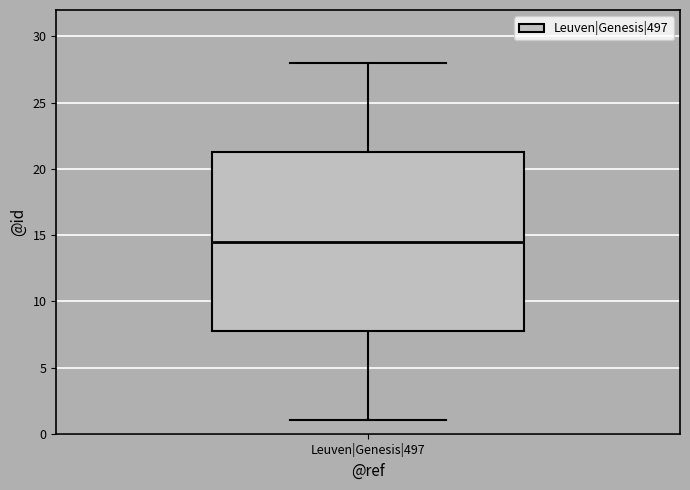

Where is the upper edge of the box for Leuven|Genesis|497 on the y-axis? The values are not printed on the chart, so give them approximately, as read against the axis.

21.5